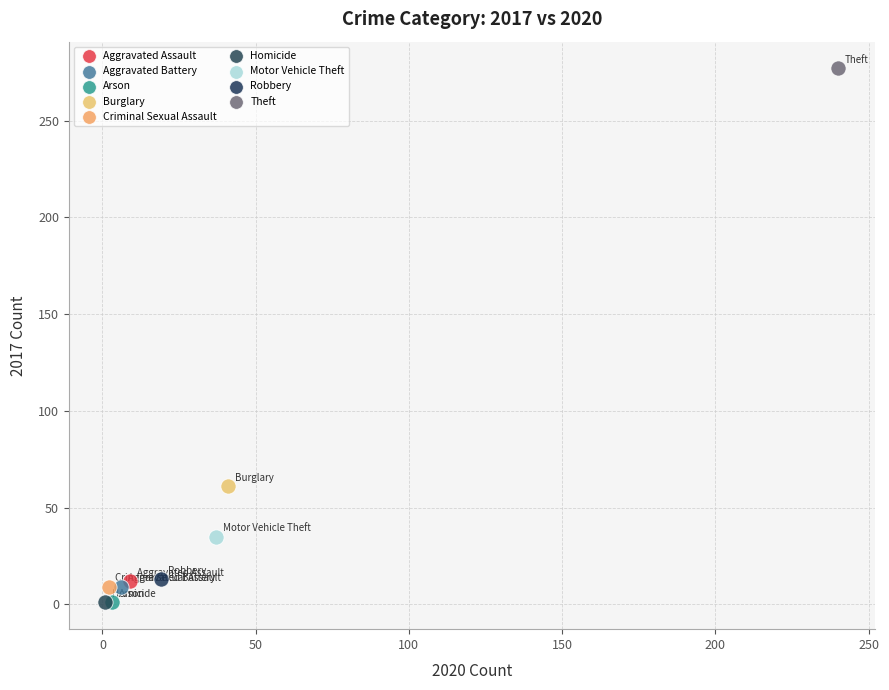

What are all the series names shown in the legend?

Aggravated Assault, Aggravated Battery, Arson, Burglary, Criminal Sexual Assault, Homicide, Motor Vehicle Theft, Robbery, Theft